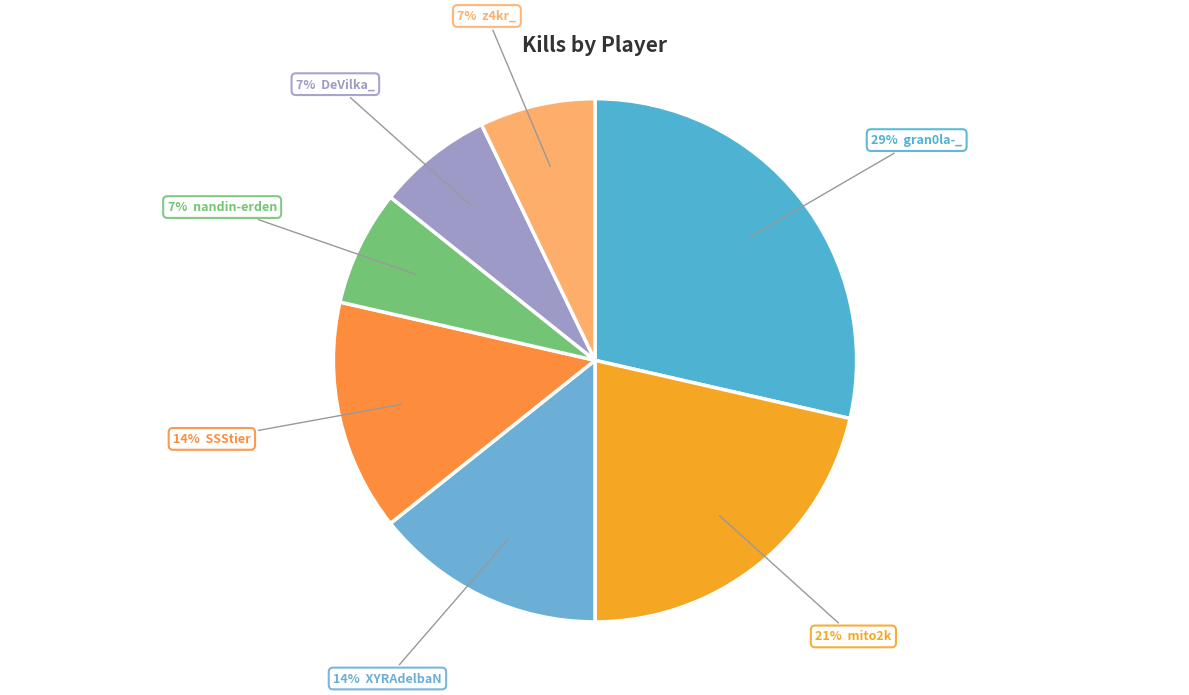

What is the largest slice in the pie chart?

gran0la-_